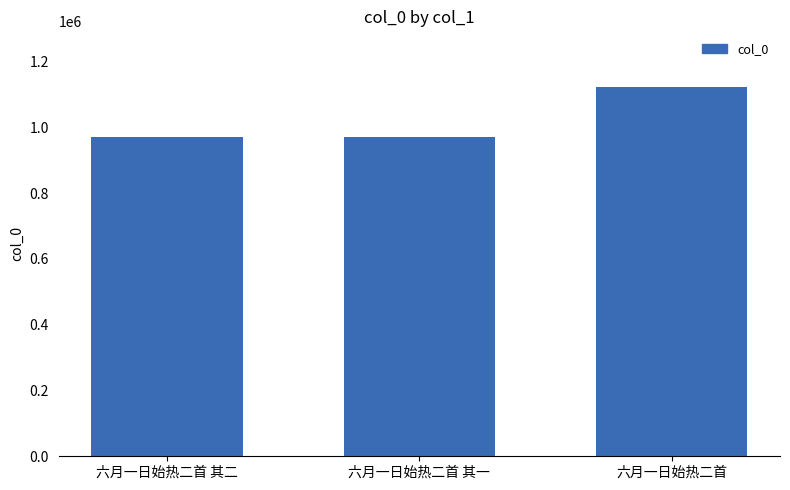

What is the change in value from 六月一日始热二首 其一 to 六月一日始热二首?

+151552